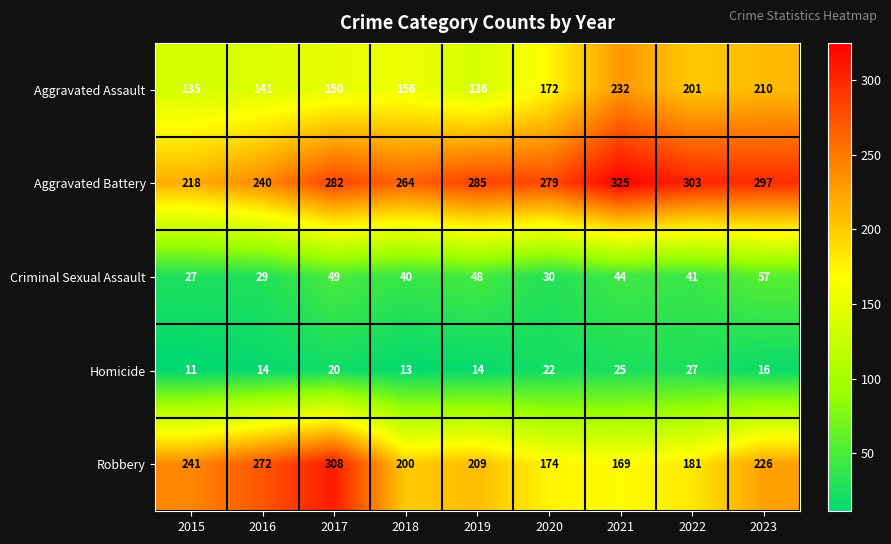

What is the smallest value displayed?

11